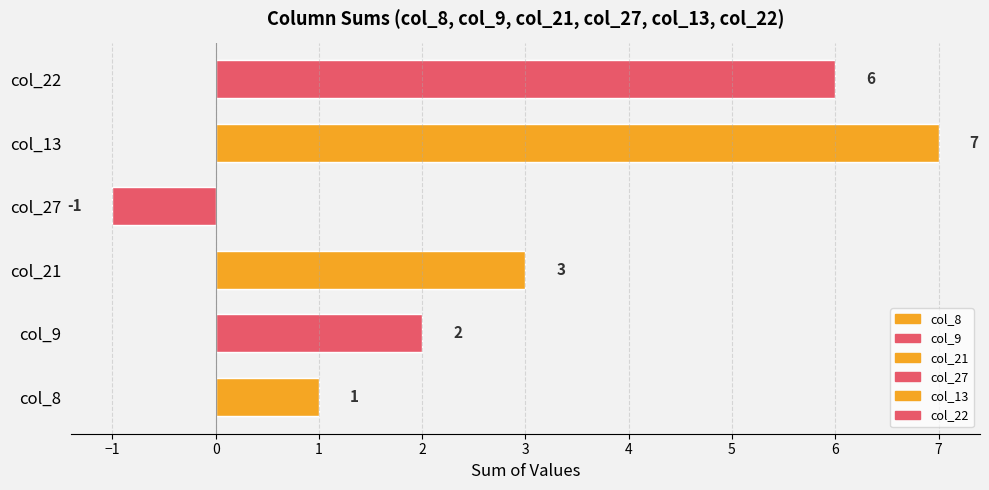

The value of col_9 at 29 is -4. True or false?

False